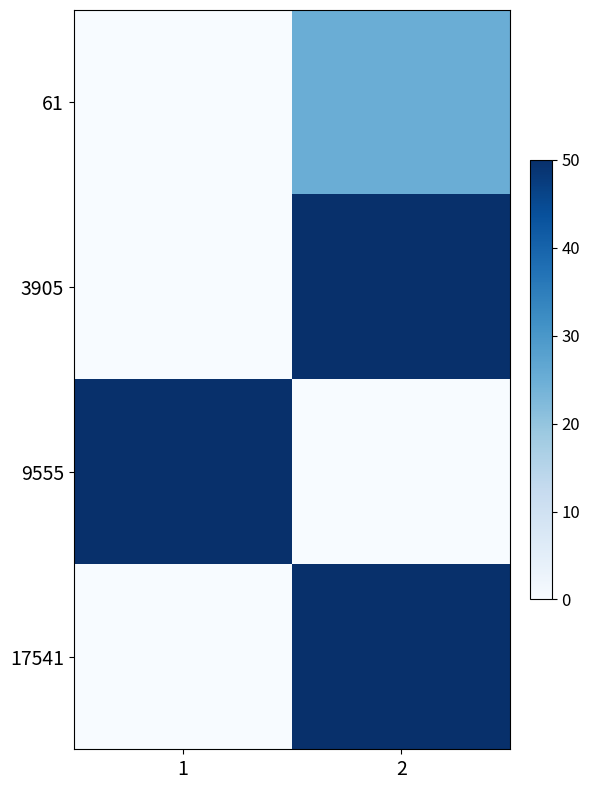

Between 1 and 2, which series saw the biggest shift?

row_1